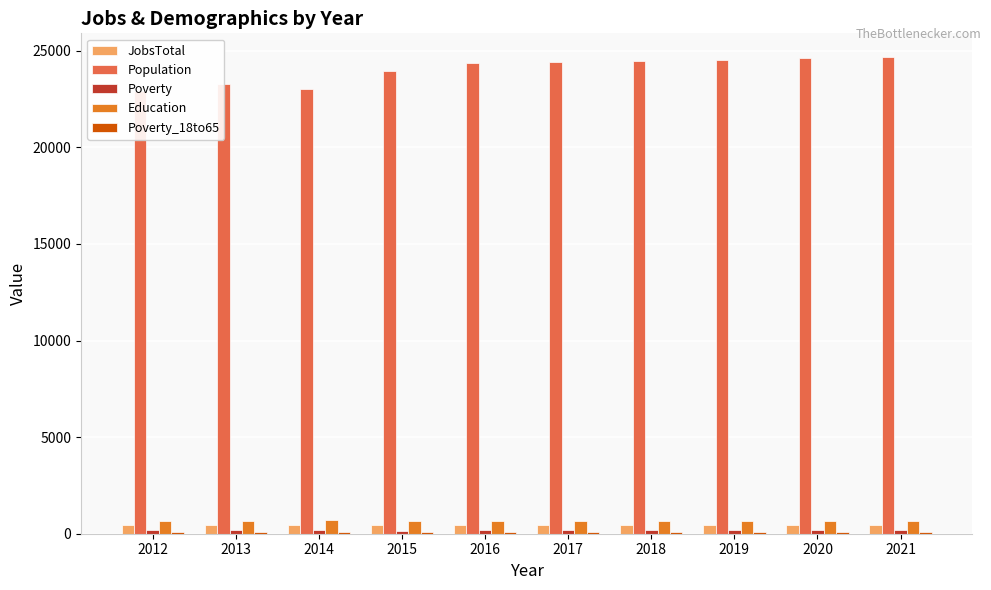

The value of Population at 2013 is 38915. True or false?

False